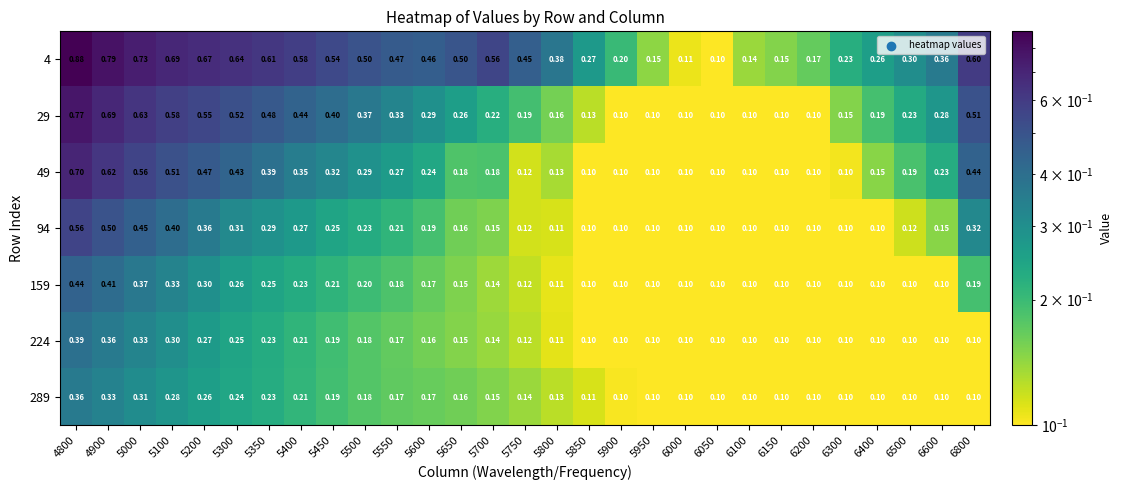

Is the value of 29 at 6100 greater than the value of 94 at 4800?

No